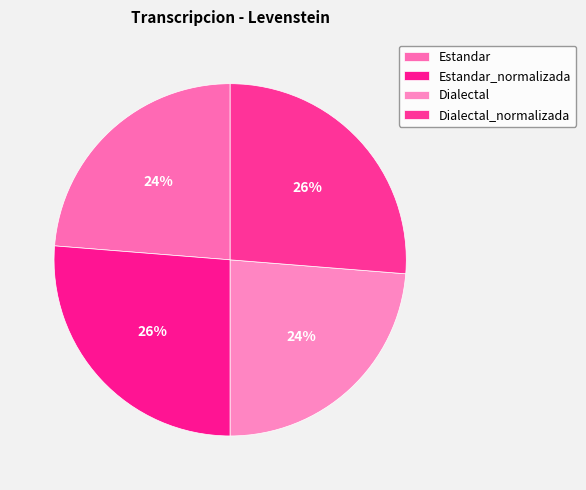

How many segments does this pie chart have?

4